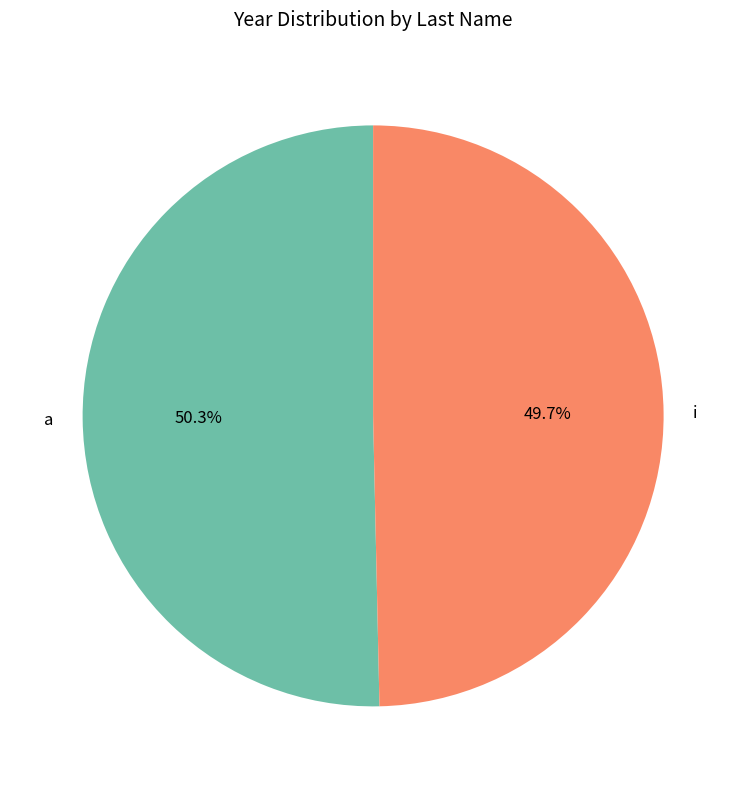

To the nearest percent, what is the combined percentage of a and i?

100%